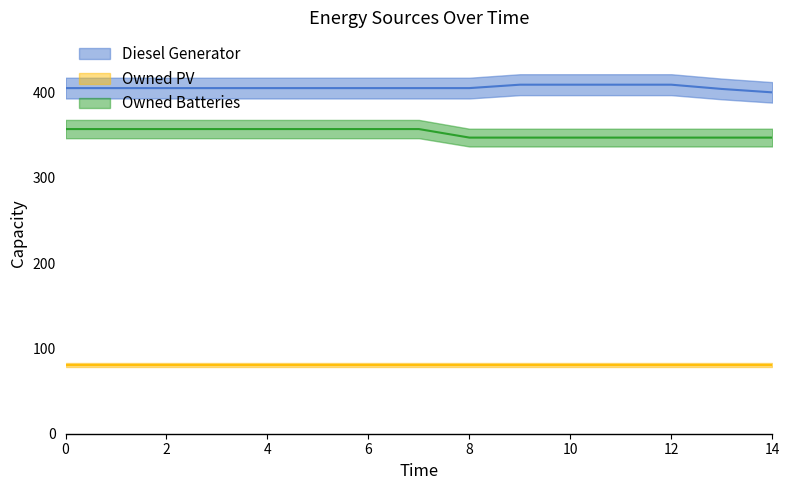

What is the difference between the maximum and minimum values in the Owned Batteries series?

10